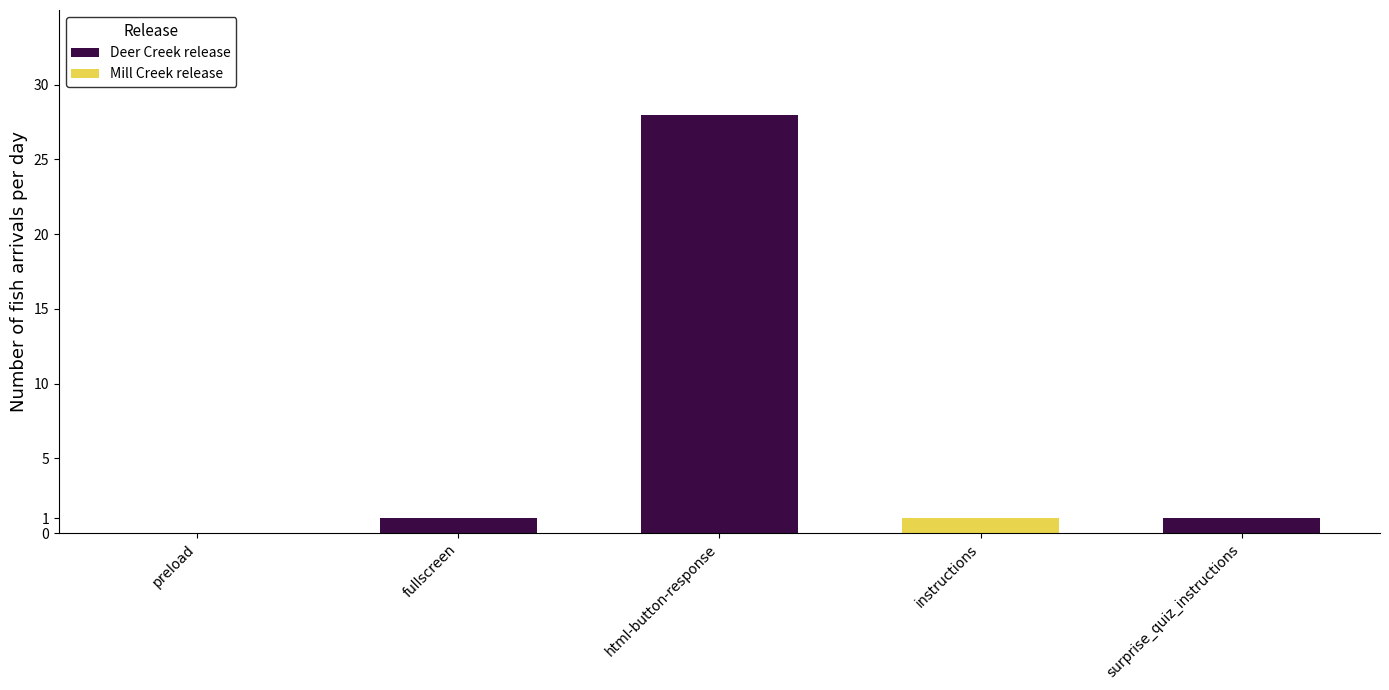

Reading right to left, transcribe all the data shown in this chart.

Deer Creek release: surprise_quiz_instructions=1	instructions=0	html-button-response=28	fullscreen=1	preload=0
Mill Creek release: surprise_quiz_instructions=0	instructions=1	html-button-response=0	fullscreen=0	preload=0